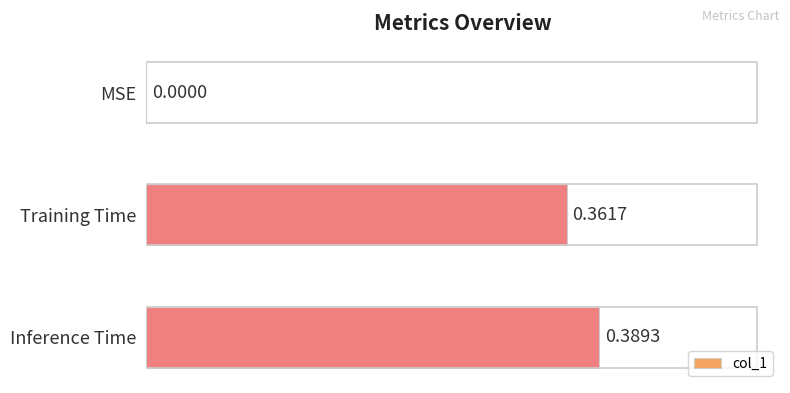

Where is the data nearest to the value 0?

MSE